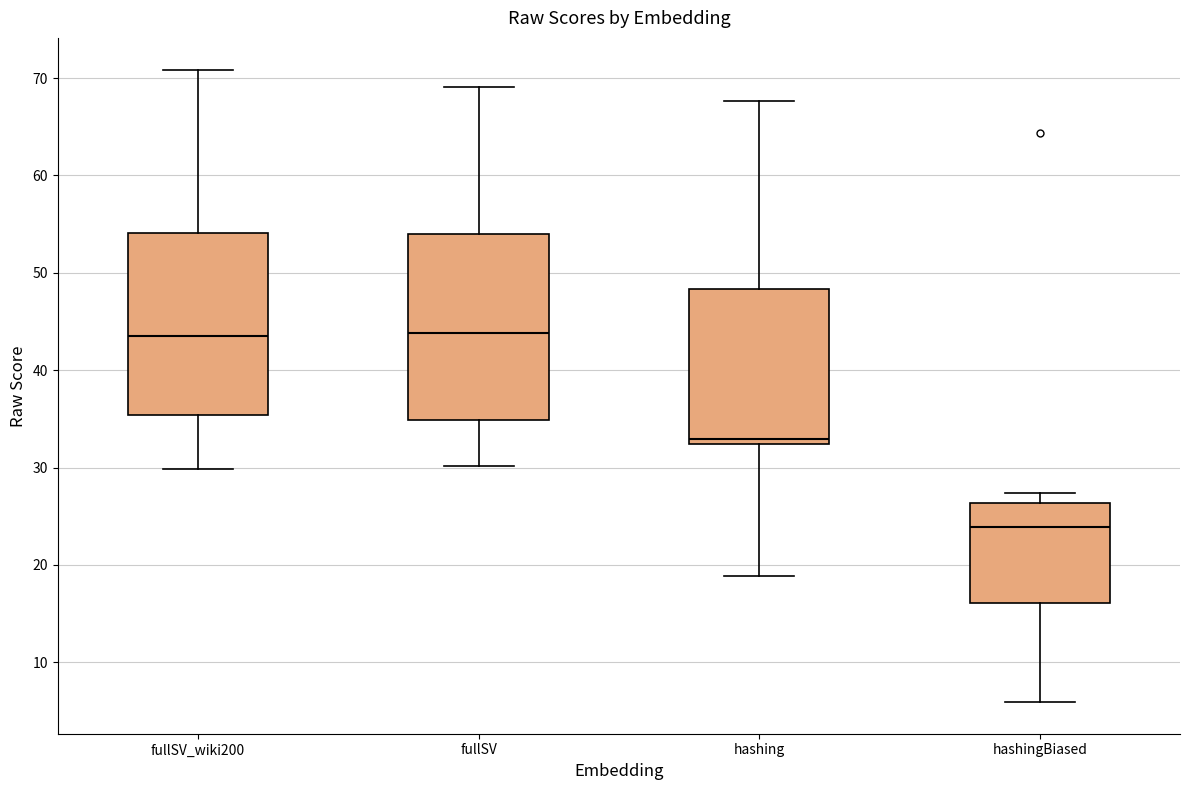

Which box's median line is the lowest?

hashingBiased